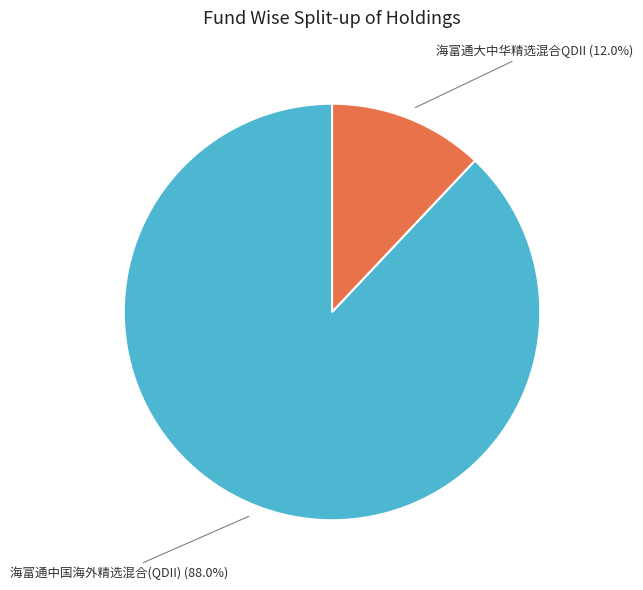

Is there a majority slice in this chart?

Yes